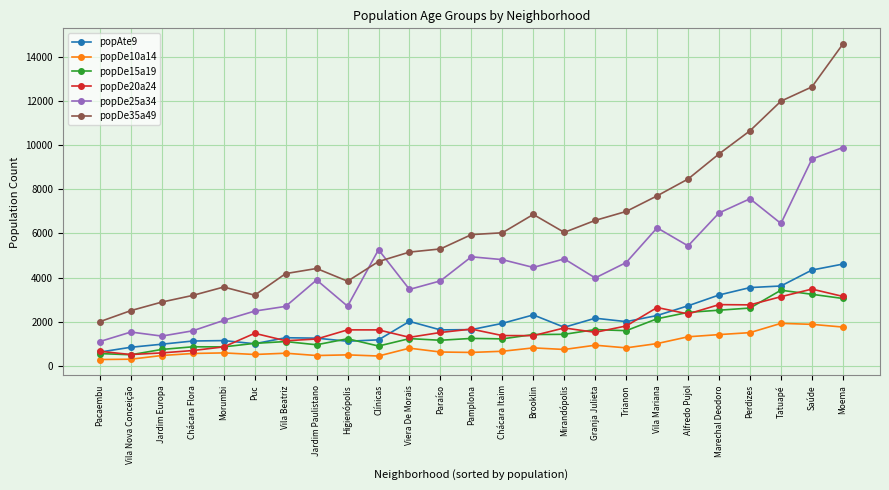

True or false: popDe25a34 has more than 1 points higher than both neighbors.

True